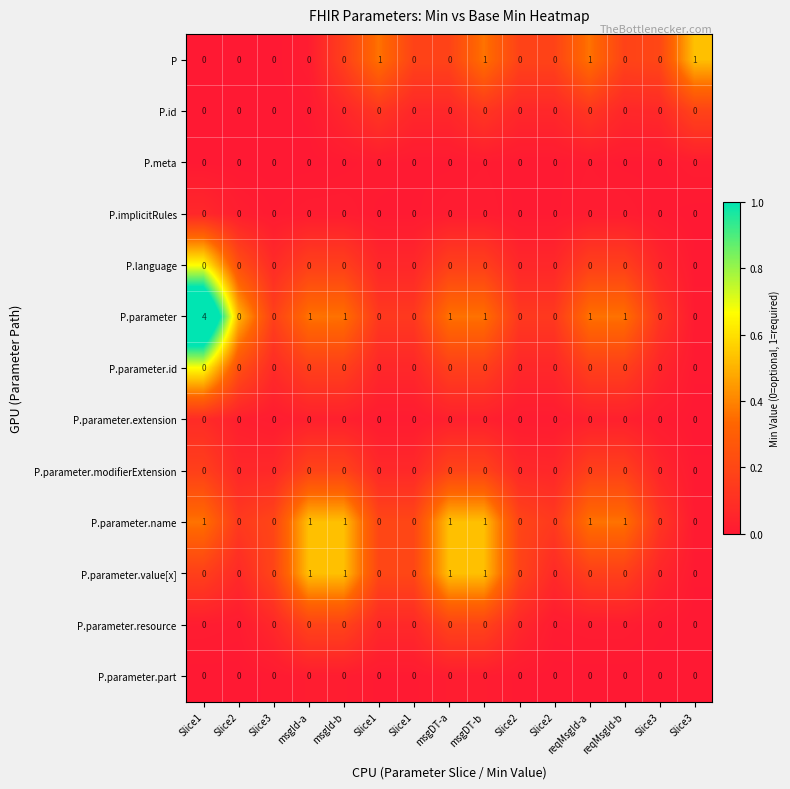

Reading left to right, what are all the values shown in this chart?

P: Slice1=0.0	Slice2=0.0	Slice3=0.0	msgId-a=0.0	msgId-b=0.0	Slice1=1.0	Slice1=0.0	msgDT-a=0.0	msgDT-b=1.0	Slice2=0.0	Slice2=0.0	reqMsgId-a=1.0	reqMsgId-b=0.0	Slice3=0.0	Slice3=1.0
P.id: Slice1=0.0	Slice2=0.0	Slice3=0.0	msgId-a=0.0	msgId-b=0.0	Slice1=0.0	Slice1=0.0	msgDT-a=0.0	msgDT-b=0.0	Slice2=0.0	Slice2=0.0	reqMsgId-a=0.0	reqMsgId-b=0.0	Slice3=0.0	Slice3=0.0
P.meta: Slice1=0.0	Slice2=0.0	Slice3=0.0	msgId-a=0.0	msgId-b=0.0	Slice1=0.0	Slice1=0.0	msgDT-a=0.0	msgDT-b=0.0	Slice2=0.0	Slice2=0.0	reqMsgId-a=0.0	reqMsgId-b=0.0	Slice3=0.0	Slice3=0.0
P.implicitRules: Slice1=0.0	Slice2=0.0	Slice3=0.0	msgId-a=0.0	msgId-b=0.0	Slice1=0.0	Slice1=0.0	msgDT-a=0.0	msgDT-b=0.0	Slice2=0.0	Slice2=0.0	reqMsgId-a=0.0	reqMsgId-b=0.0	Slice3=0.0	Slice3=0.0
P.language: Slice1=0.0	Slice2=0.0	Slice3=0.0	msgId-a=0.0	msgId-b=0.0	Slice1=0.0	Slice1=0.0	msgDT-a=0.0	msgDT-b=0.0	Slice2=0.0	Slice2=0.0	reqMsgId-a=0.0	reqMsgId-b=0.0	Slice3=0.0	Slice3=0.0
P.parameter: Slice1=4.0	Slice2=0.0	Slice3=0.0	msgId-a=1.0	msgId-b=1.0	Slice1=0.0	Slice1=0.0	msgDT-a=1.0	msgDT-b=1.0	Slice2=0.0	Slice2=0.0	reqMsgId-a=1.0	reqMsgId-b=1.0	Slice3=0.0	Slice3=0.0
P.parameter.id: Slice1=0.0	Slice2=0.0	Slice3=0.0	msgId-a=0.0	msgId-b=0.0	Slice1=0.0	Slice1=0.0	msgDT-a=0.0	msgDT-b=0.0	Slice2=0.0	Slice2=0.0	reqMsgId-a=0.0	reqMsgId-b=0.0	Slice3=0.0	Slice3=0.0
P.parameter.extension: Slice1=0.0	Slice2=0.0	Slice3=0.0	msgId-a=0.0	msgId-b=0.0	Slice1=0.0	Slice1=0.0	msgDT-a=0.0	msgDT-b=0.0	Slice2=0.0	Slice2=0.0	reqMsgId-a=0.0	reqMsgId-b=0.0	Slice3=0.0	Slice3=0.0
P.parameter.modifierExtension: Slice1=0.0	Slice2=0.0	Slice3=0.0	msgId-a=0.0	msgId-b=0.0	Slice1=0.0	Slice1=0.0	msgDT-a=0.0	msgDT-b=0.0	Slice2=0.0	Slice2=0.0	reqMsgId-a=0.0	reqMsgId-b=0.0	Slice3=0.0	Slice3=0.0
P.parameter.name: Slice1=1.0	Slice2=0.0	Slice3=0.0	msgId-a=1.0	msgId-b=1.0	Slice1=0.0	Slice1=0.0	msgDT-a=1.0	msgDT-b=1.0	Slice2=0.0	Slice2=0.0	reqMsgId-a=1.0	reqMsgId-b=1.0	Slice3=0.0	Slice3=0.0
P.parameter.value[x]: Slice1=0.0	Slice2=0.0	Slice3=0.0	msgId-a=1.0	msgId-b=1.0	Slice1=0.0	Slice1=0.0	msgDT-a=1.0	msgDT-b=1.0	Slice2=0.0	Slice2=0.0	reqMsgId-a=0.0	reqMsgId-b=0.0	Slice3=0.0	Slice3=0.0
P.parameter.resource: Slice1=0.0	Slice2=0.0	Slice3=0.0	msgId-a=0.0	msgId-b=0.0	Slice1=0.0	Slice1=0.0	msgDT-a=0.0	msgDT-b=0.0	Slice2=0.0	Slice2=0.0	reqMsgId-a=0.0	reqMsgId-b=0.0	Slice3=0.0	Slice3=0.0
P.parameter.part: Slice1=0.0	Slice2=0.0	Slice3=0.0	msgId-a=0.0	msgId-b=0.0	Slice1=0.0	Slice1=0.0	msgDT-a=0.0	msgDT-b=0.0	Slice2=0.0	Slice2=0.0	reqMsgId-a=0.0	reqMsgId-b=0.0	Slice3=0.0	Slice3=0.0